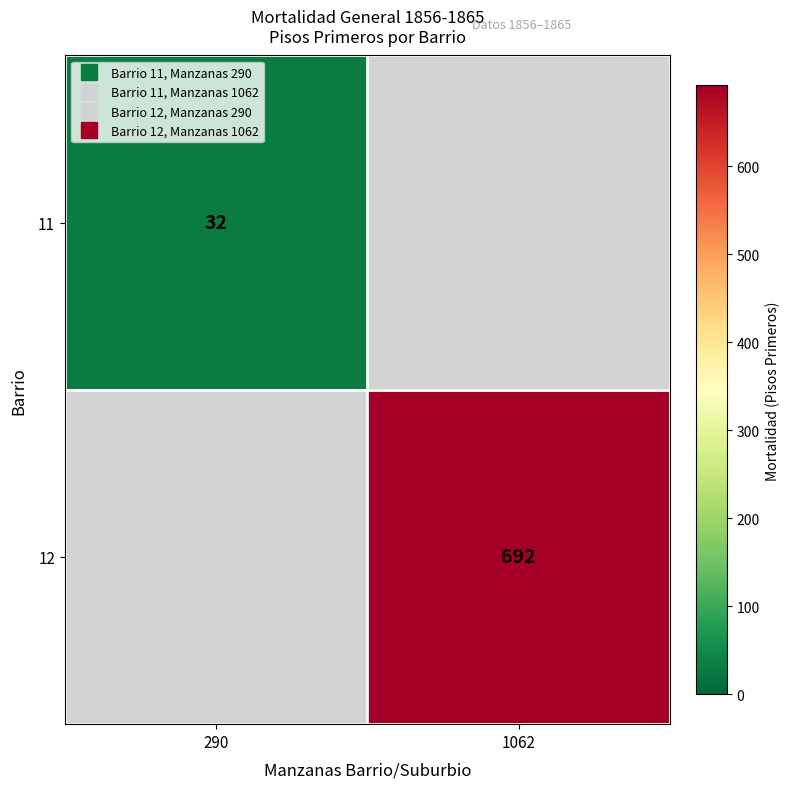

At how many categories does at least one series exceed 372?

1